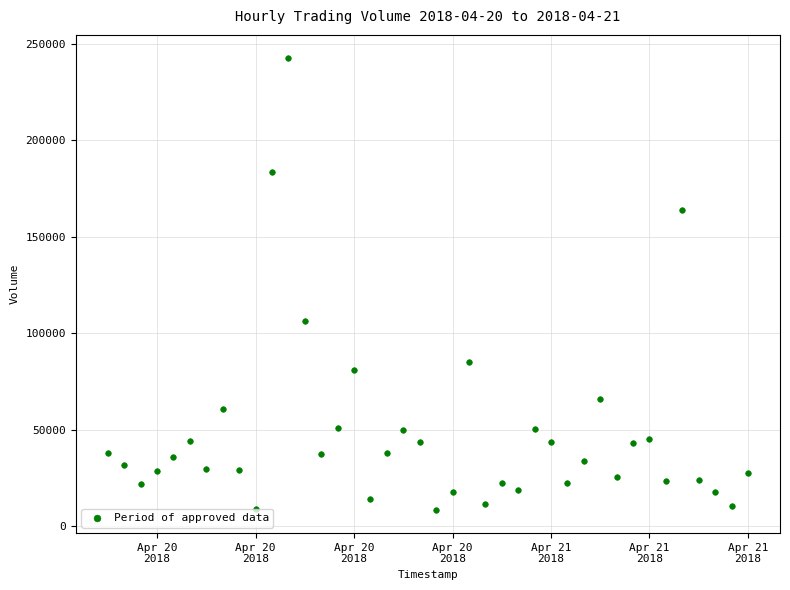

What Y value in the scatter plot is closest to 125414?

105994